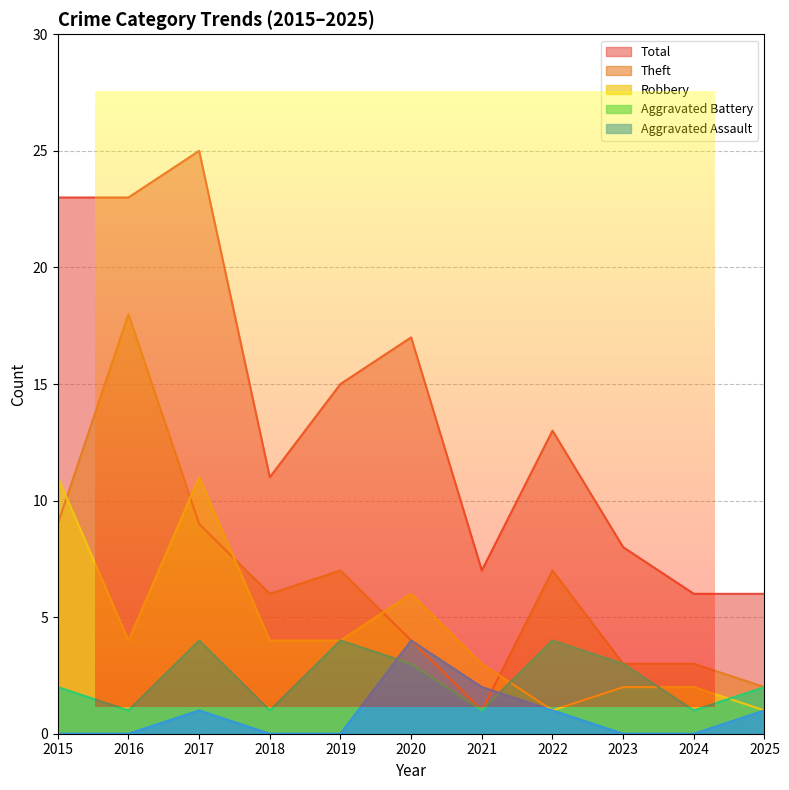

True or false: Robbery has a value of 2 at 2023.

True